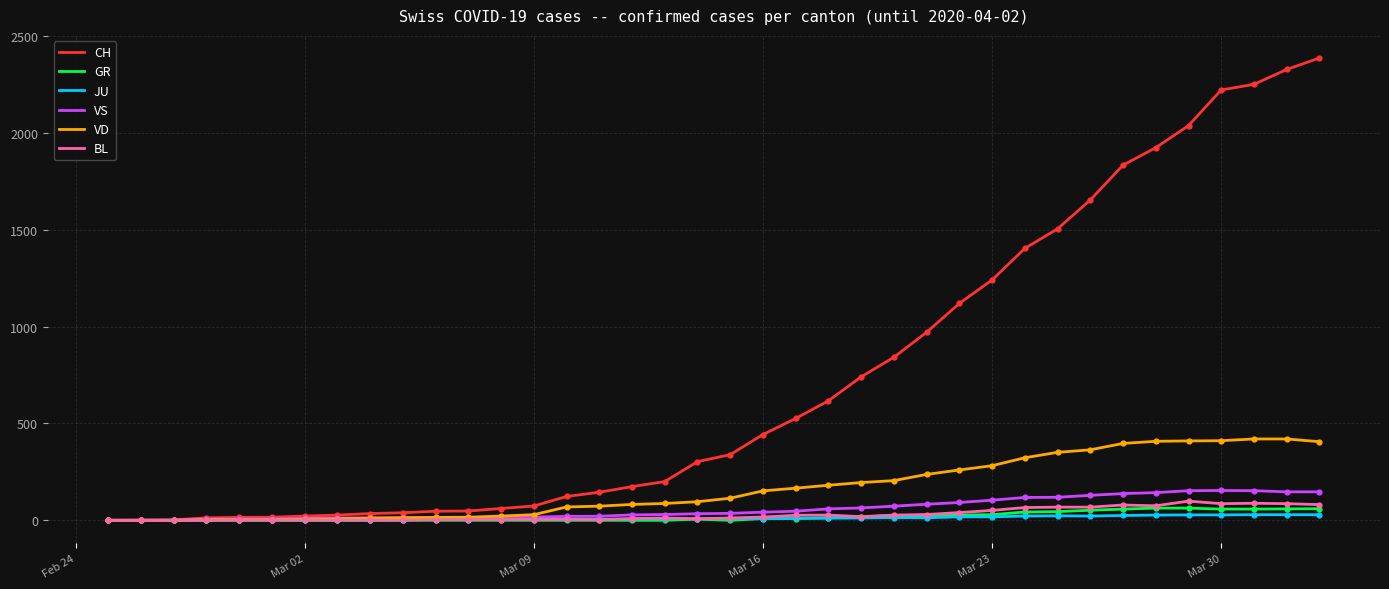

Which series has the largest total across all categories?

CH